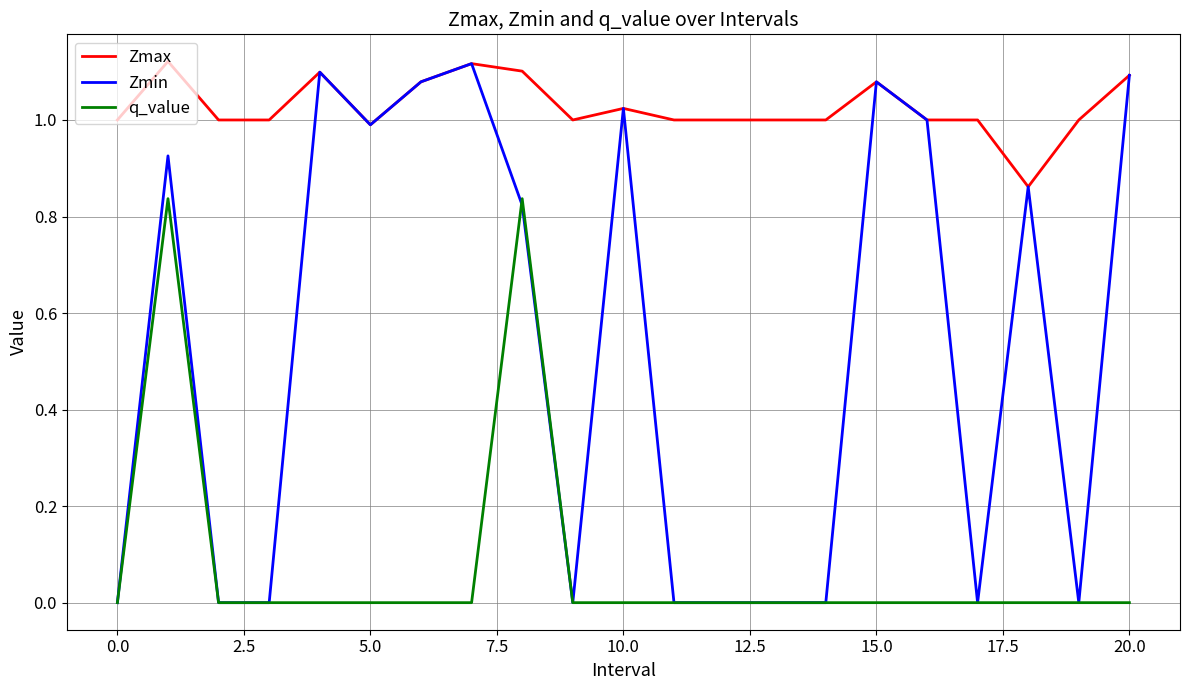

Which series has the largest total across all categories?

Zmax